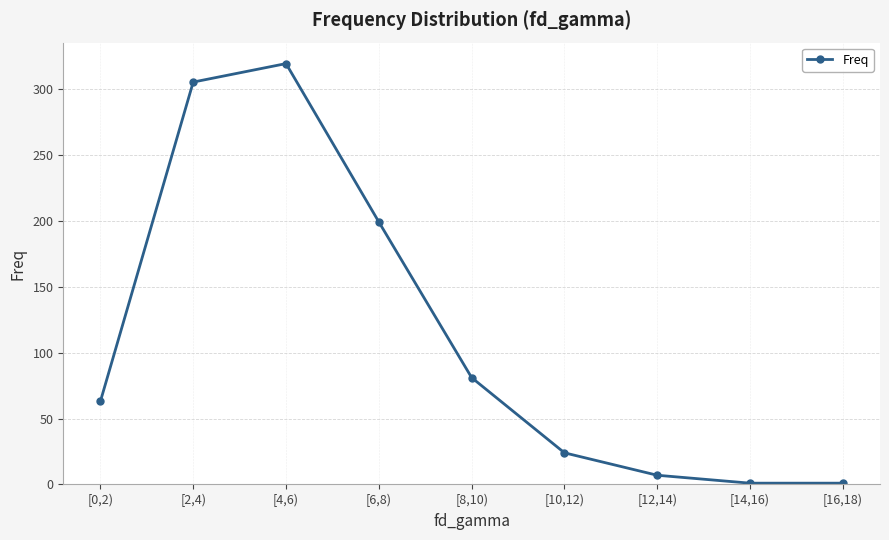

Reading left to right, list all the values displayed in this chart.

63	305	319	199	81	24	7	1	1